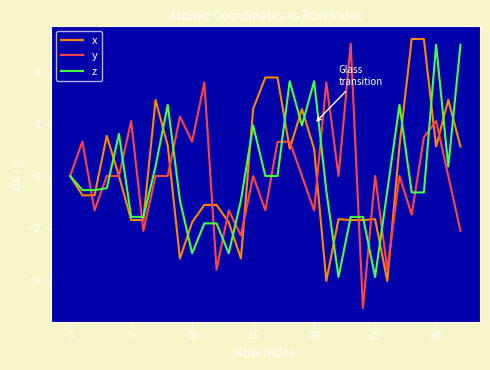

What is the highest value of the x series?

5.3